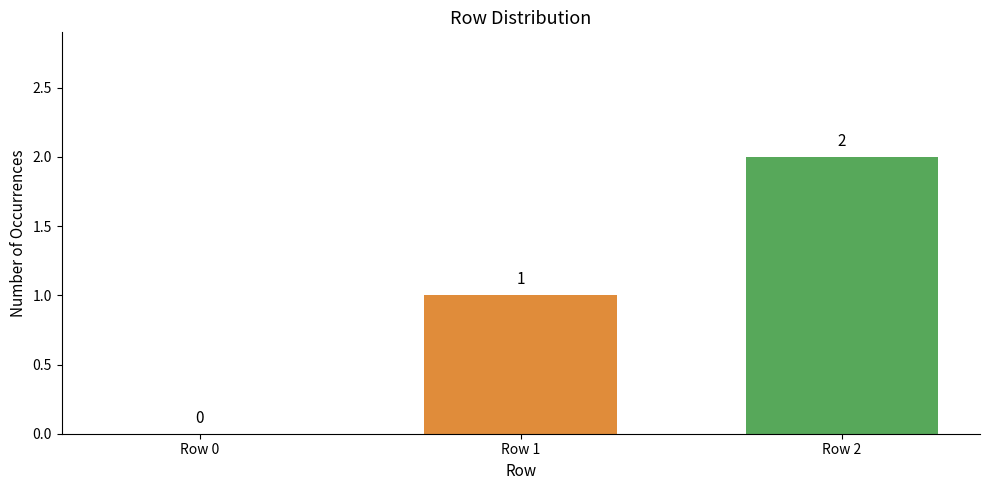

Read the value at Row 1.

1